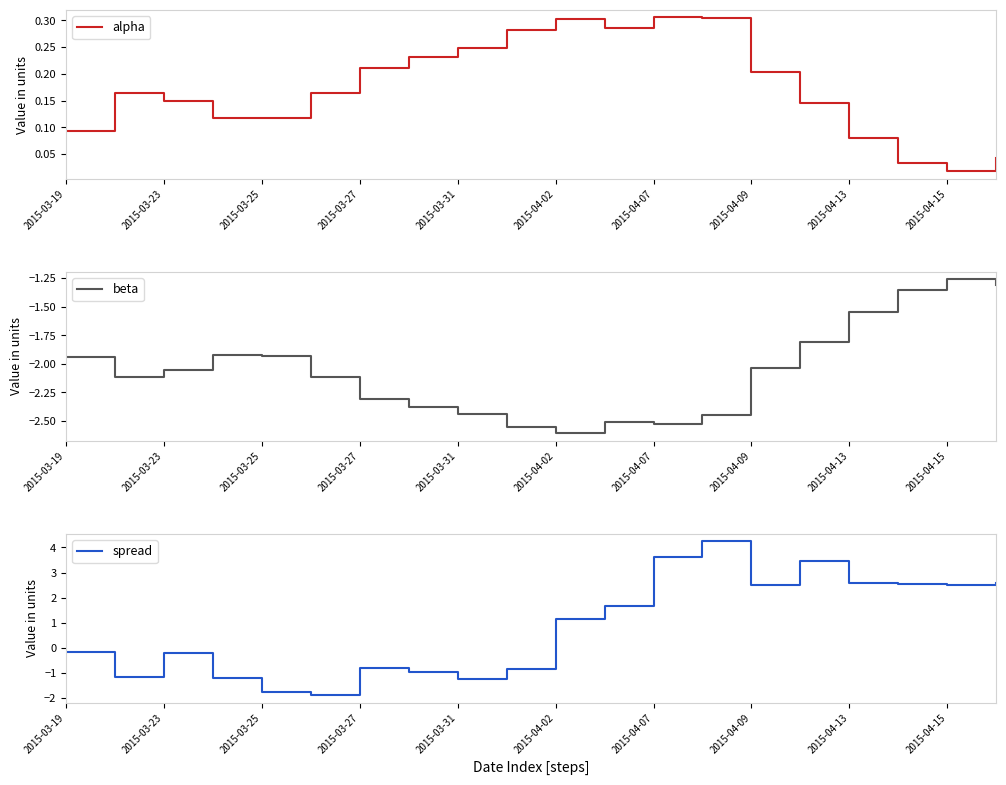

Where does the beta series first go above -2?

2015-03-19